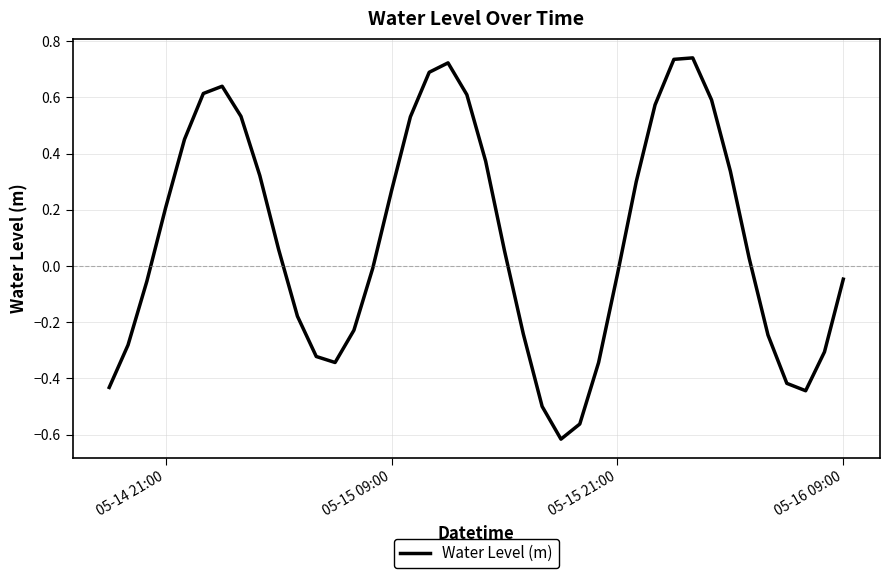

Is this an area chart (filled region under the line)?

No